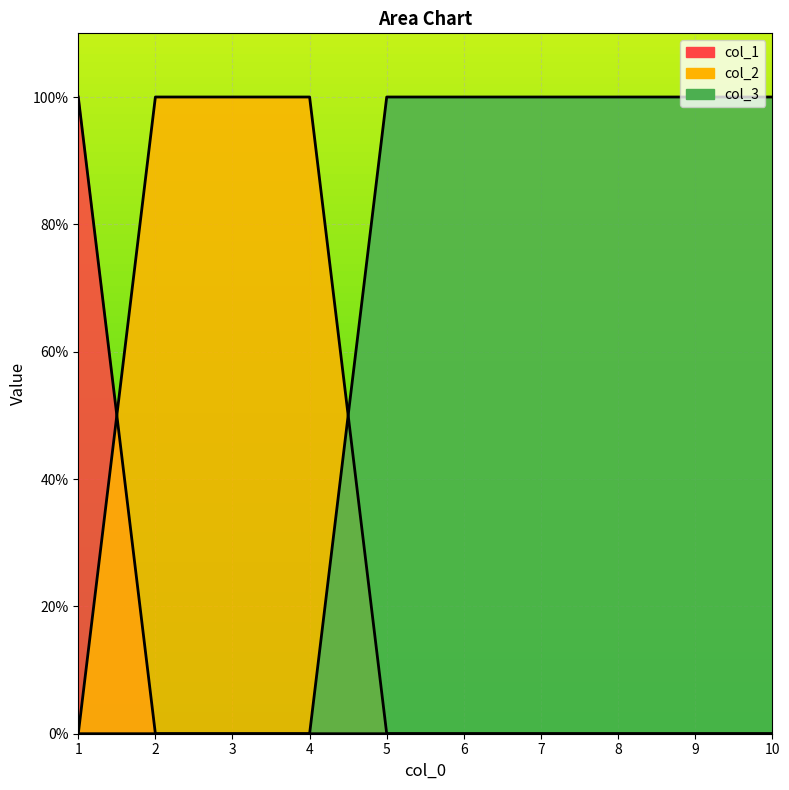

Between 6 and 9, which is larger?

6